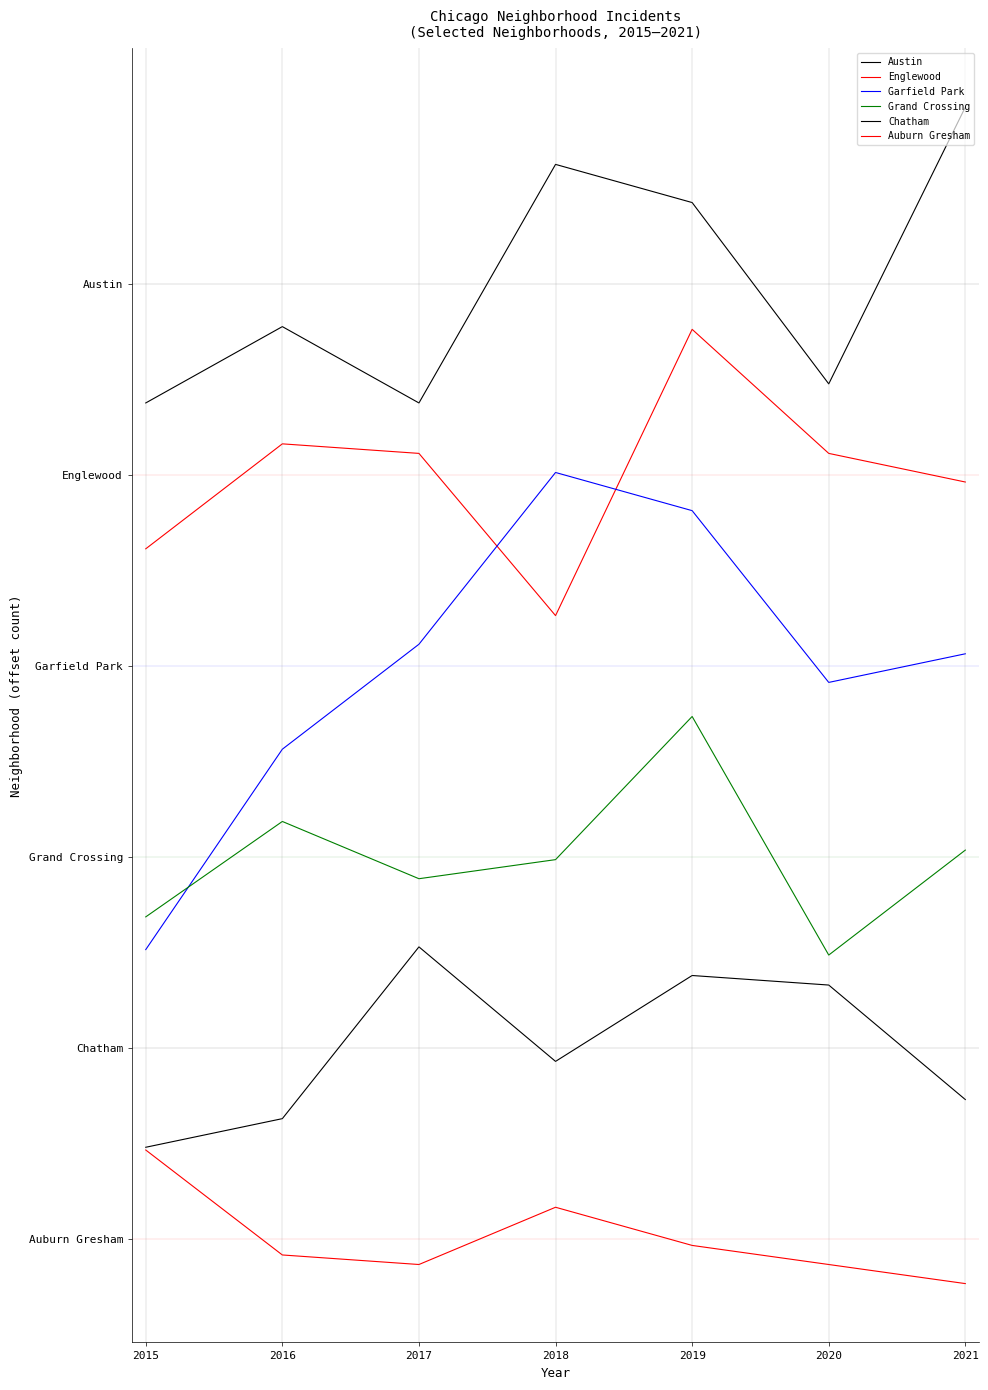

List the series in order of their overall mean, lowest first.

Auburn Gresham, Chatham, Grand Crossing, Garfield Park, Englewood, Austin